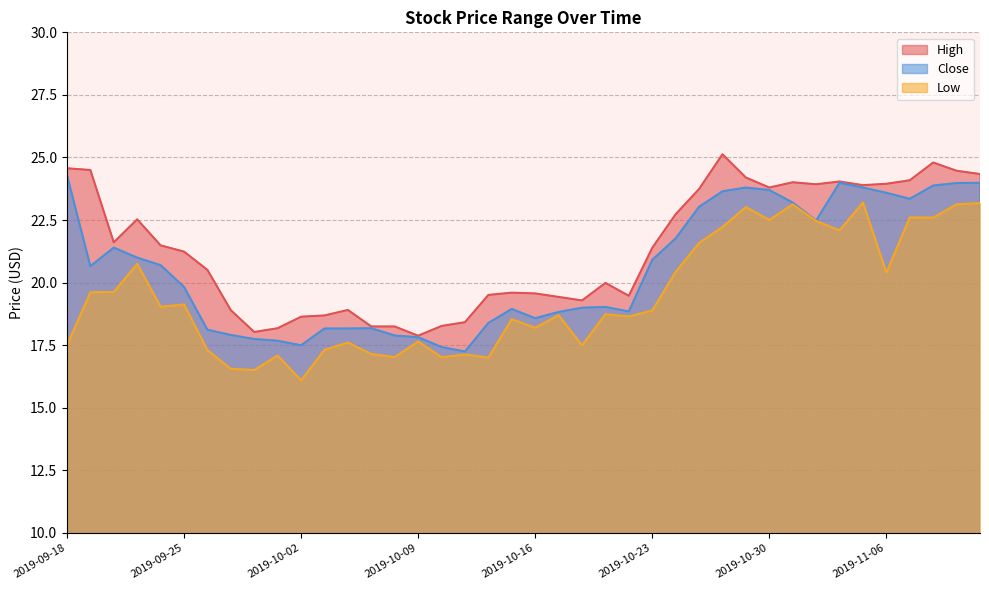

What is the total value across all series at 2019-09-24?

61.2